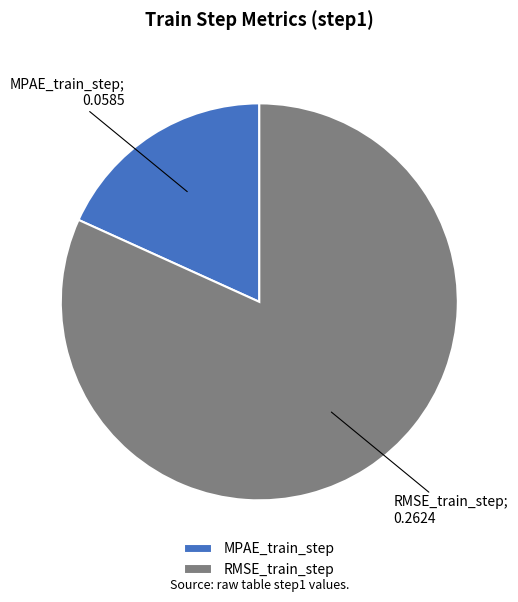

Is it true that RMSE_train_step is 82% of the pie?

True